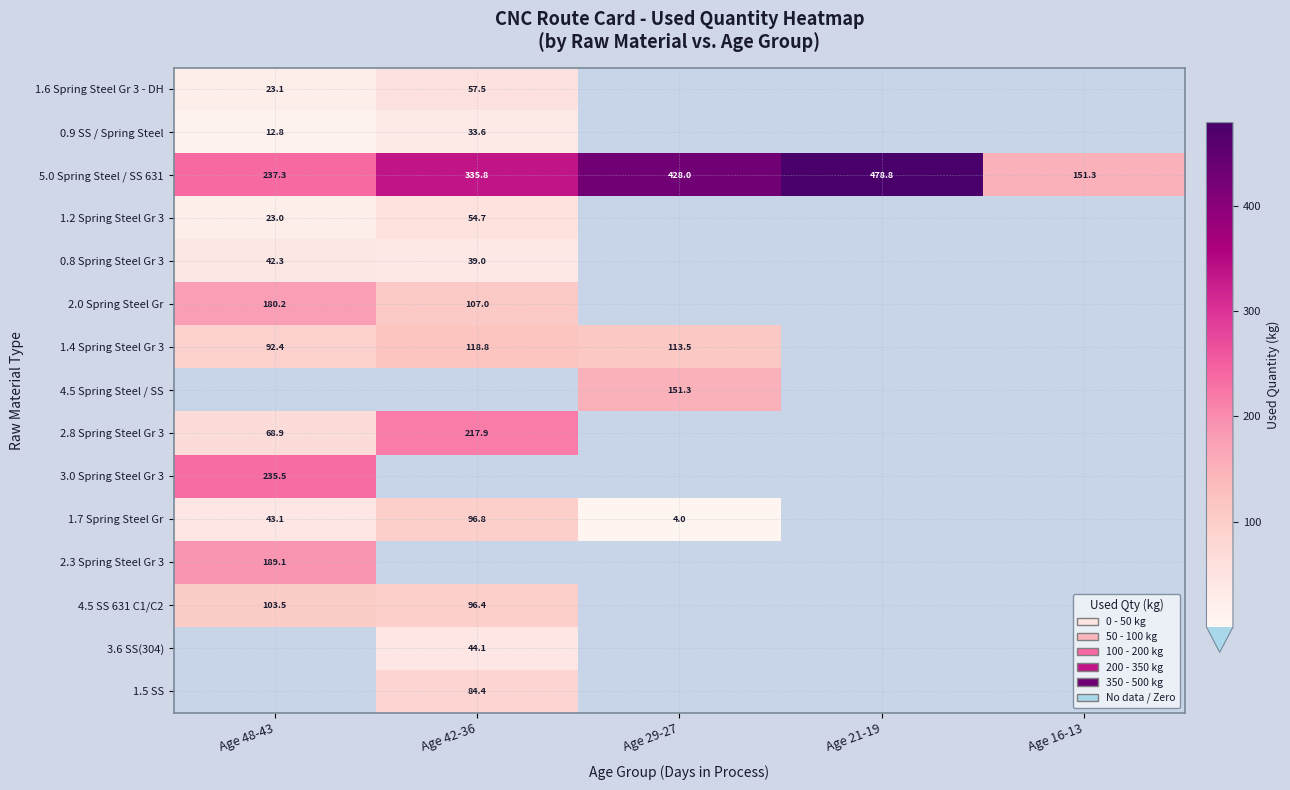

The 1.2 Spring Steel Gr 3 series shows 23.0 at Age 48-43. True or false?

True